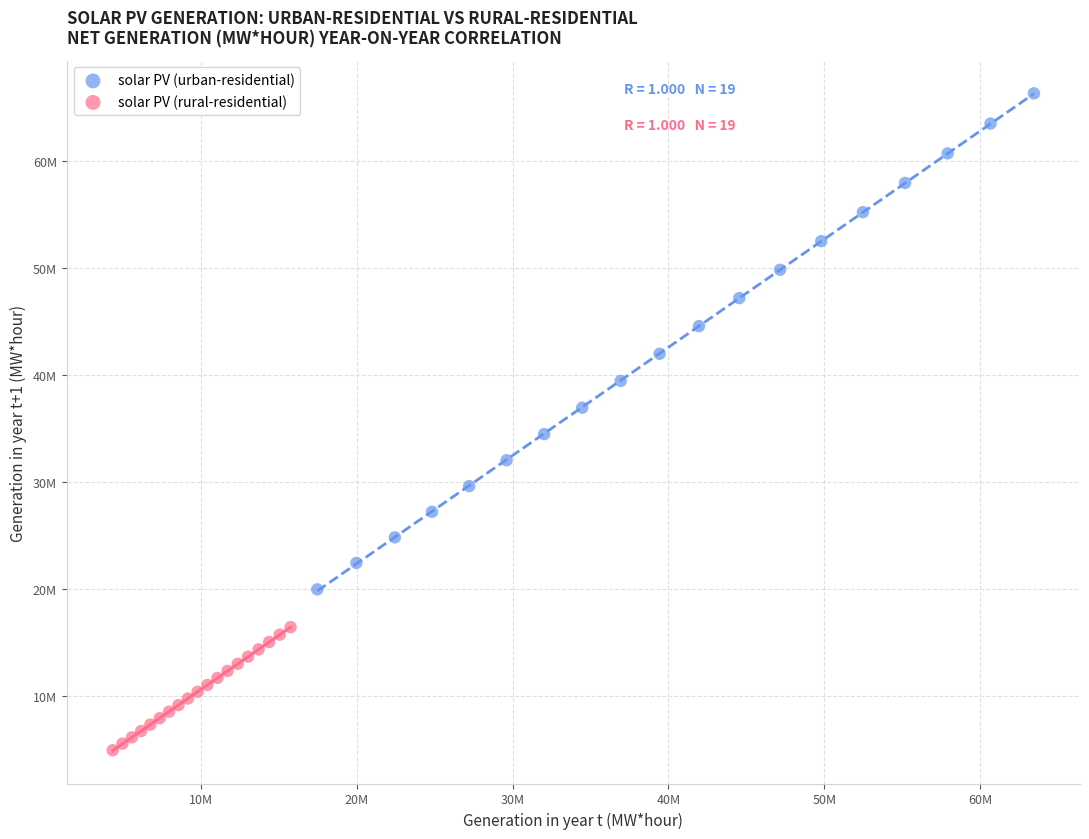

Which series reaches the maximum Y coordinate?

solar PV (urban-residential)